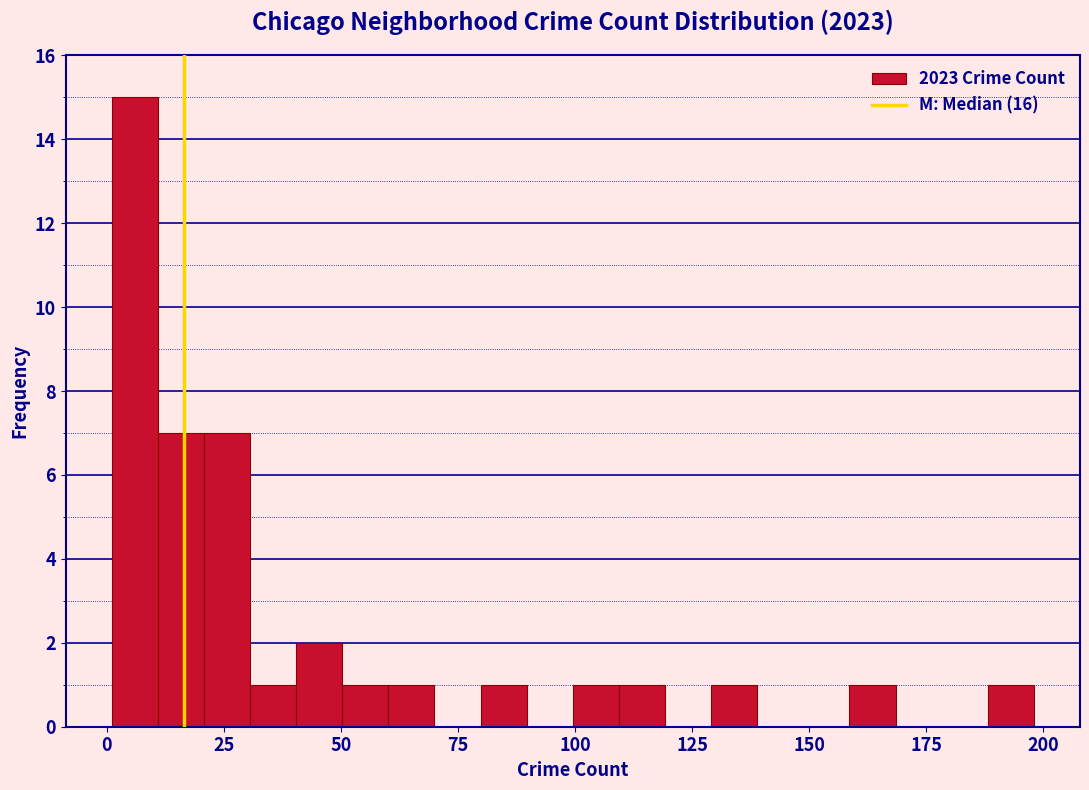

Around what value on the x-axis is the tallest bar? Give the approximate position of its centre, as read against the axis.

5